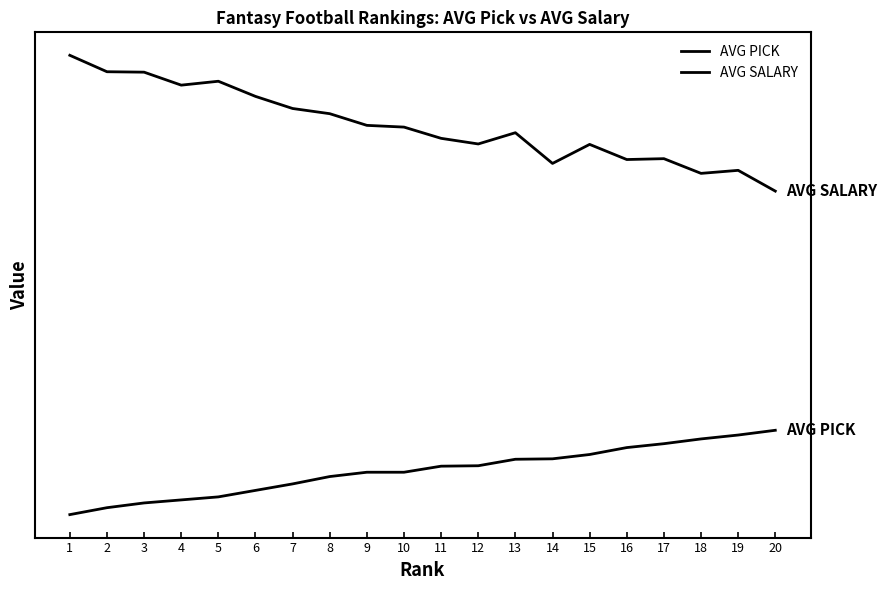

Which has a higher value, 20 or 13?

20